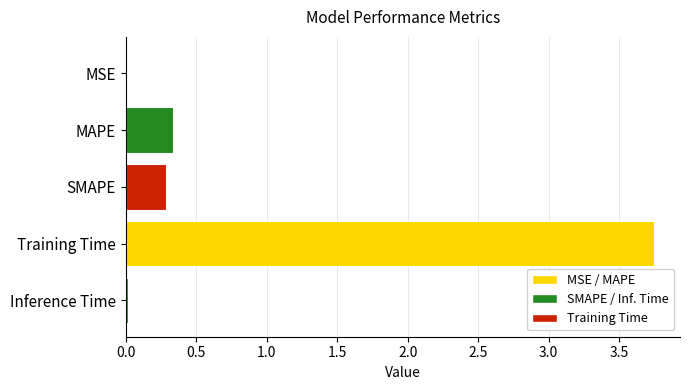

What value does the data have at SMAPE?

0.3